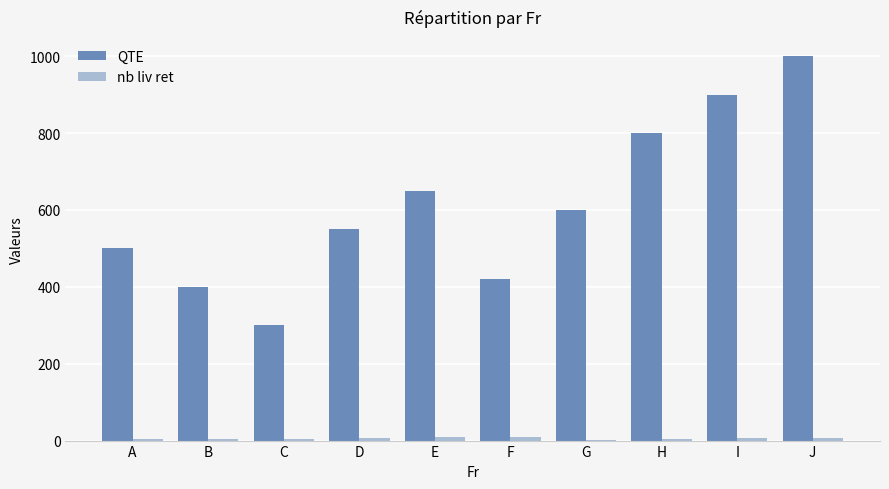

Is it true that QTE equals 235 at I?

False